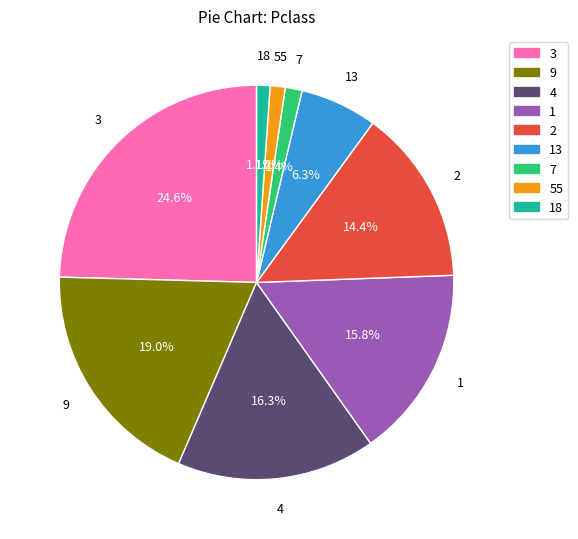

To the nearest percent, what percentage of the pie is 9?

19%